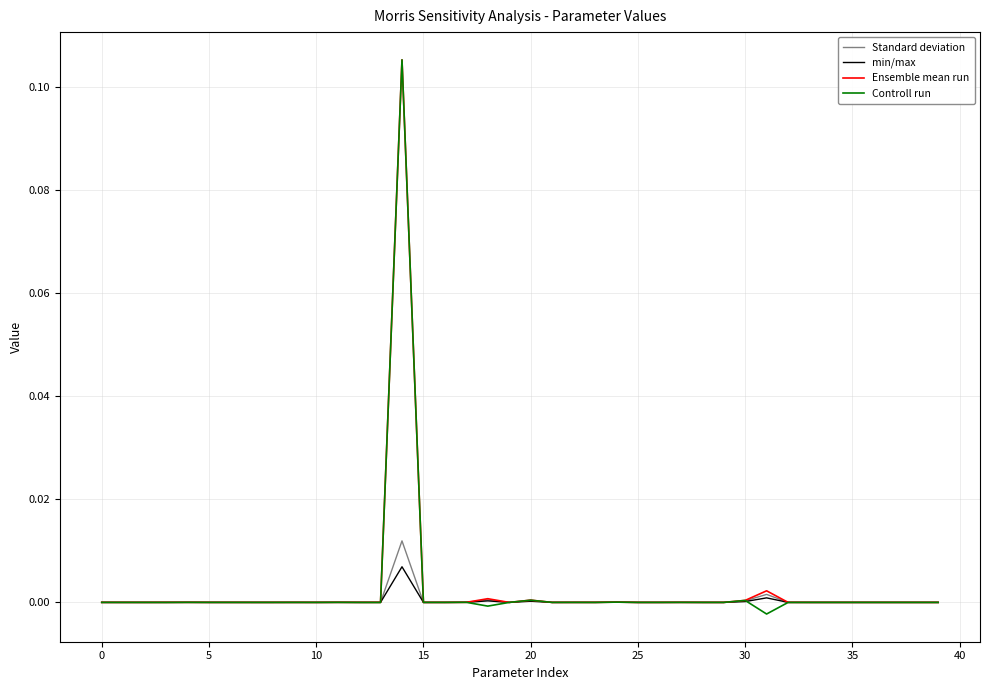

Which series has the largest range (max minus min)?

Controll run